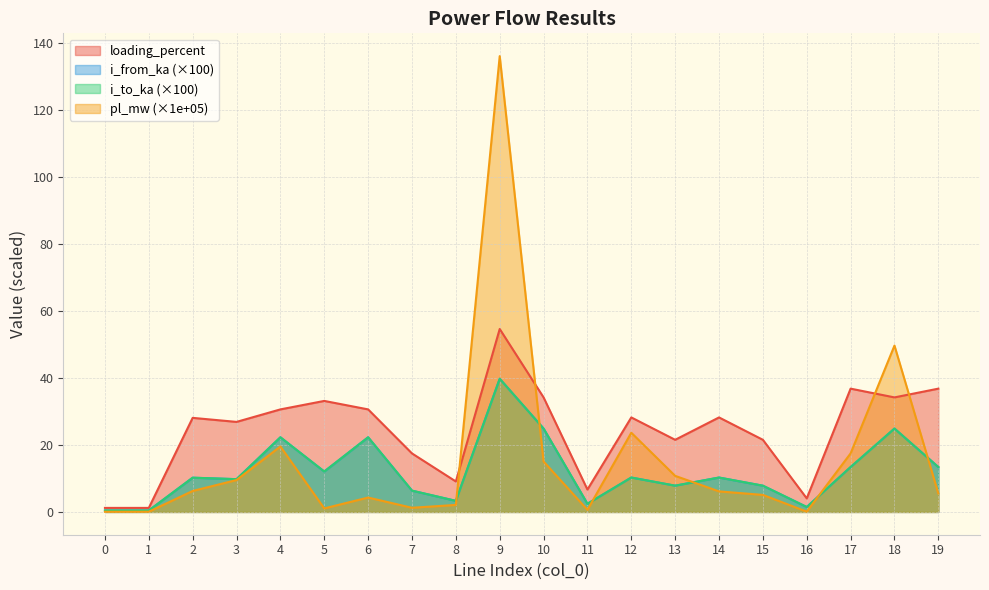

How many categories are shown in the chart?

20